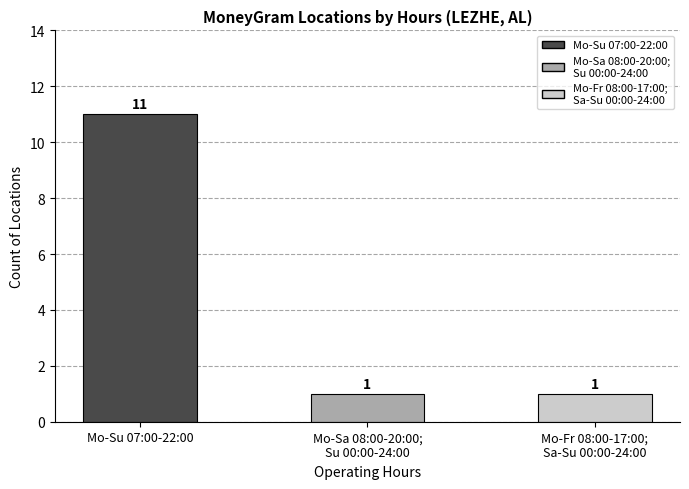

How many values are between 1 and 11?

3